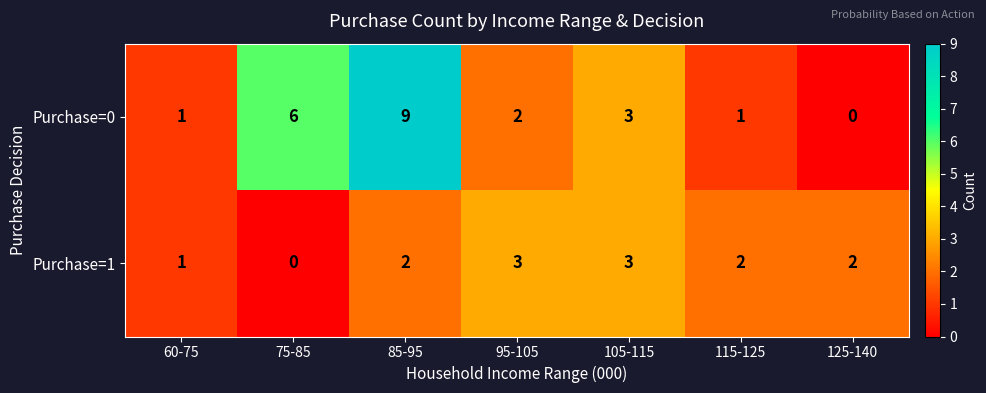

Rank the series by their average value, from highest to lowest.

Purchase=0, Purchase=1